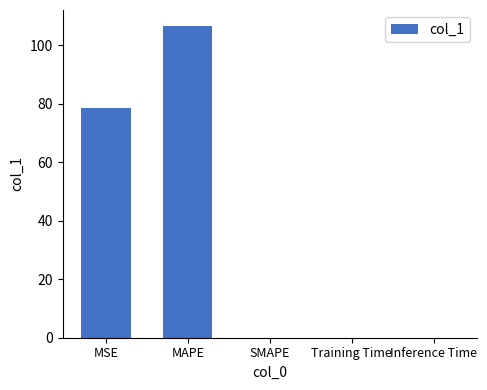

What is the sum of all values?

185.0